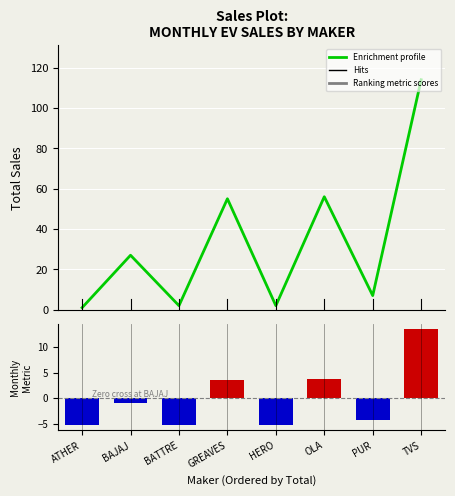

How many data points in Ranking metric scores are less than -1?

4